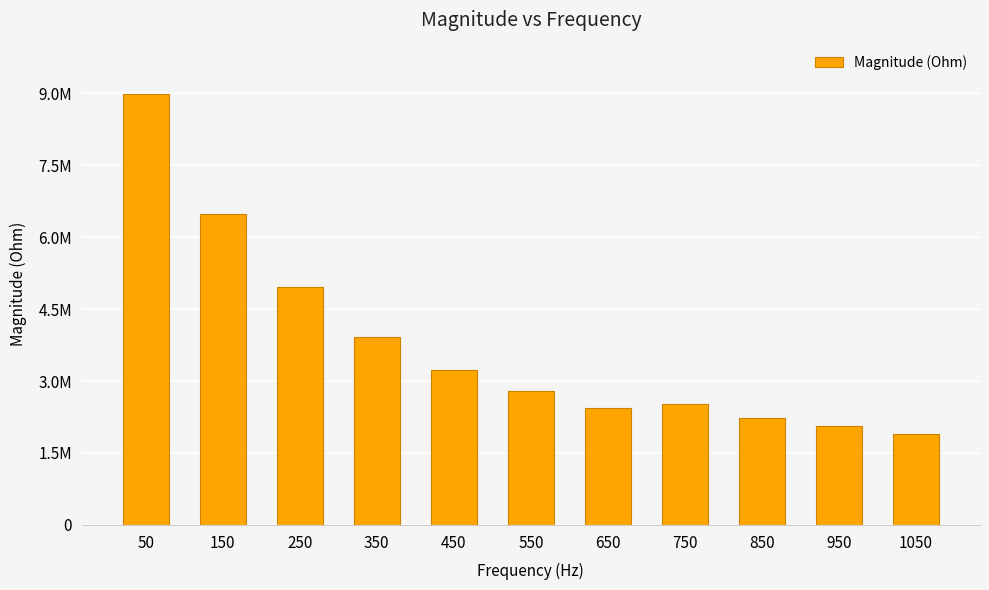

Does the chart contain any negative values?

No